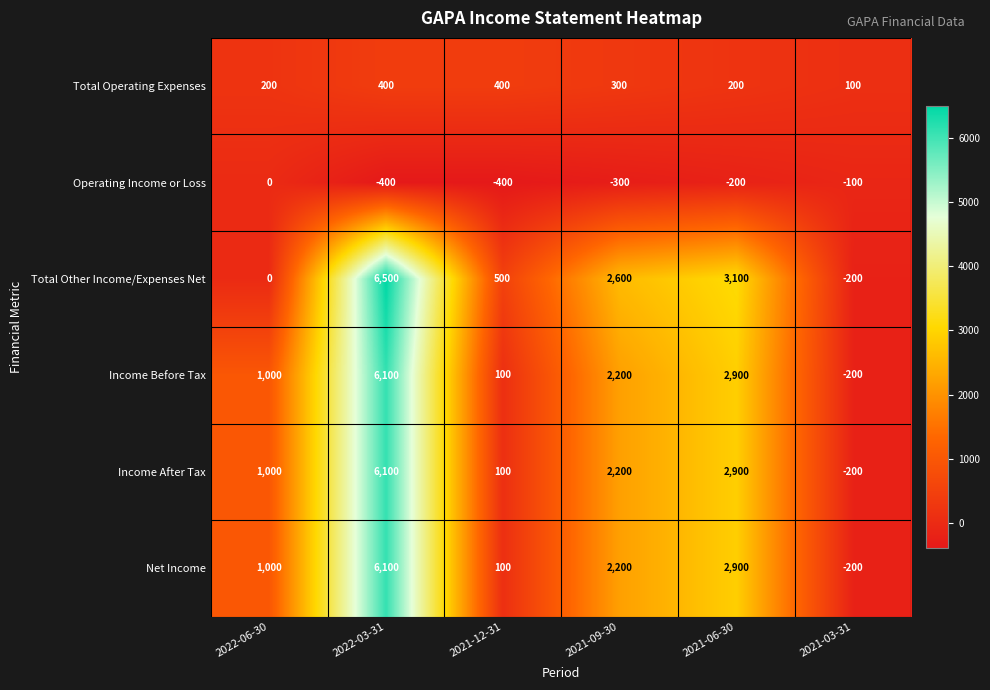

Where does the Total Operating Expenses series first go above 300?

2022-03-31